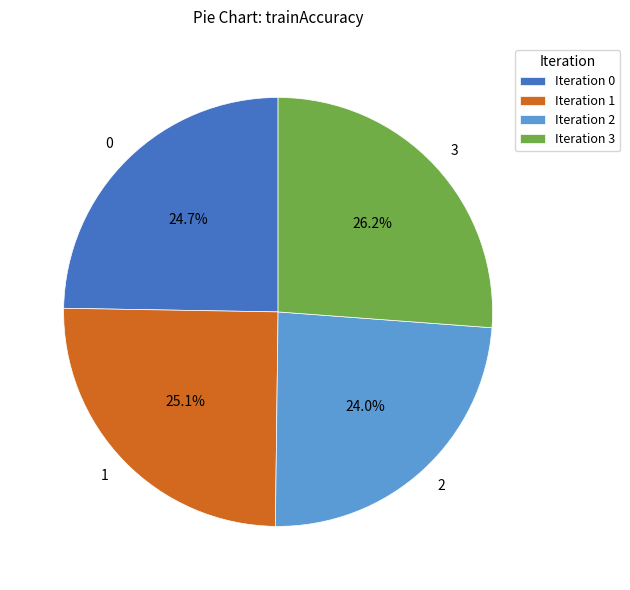

To the nearest percent, what is the difference between the largest and smallest slice percentages?

2%